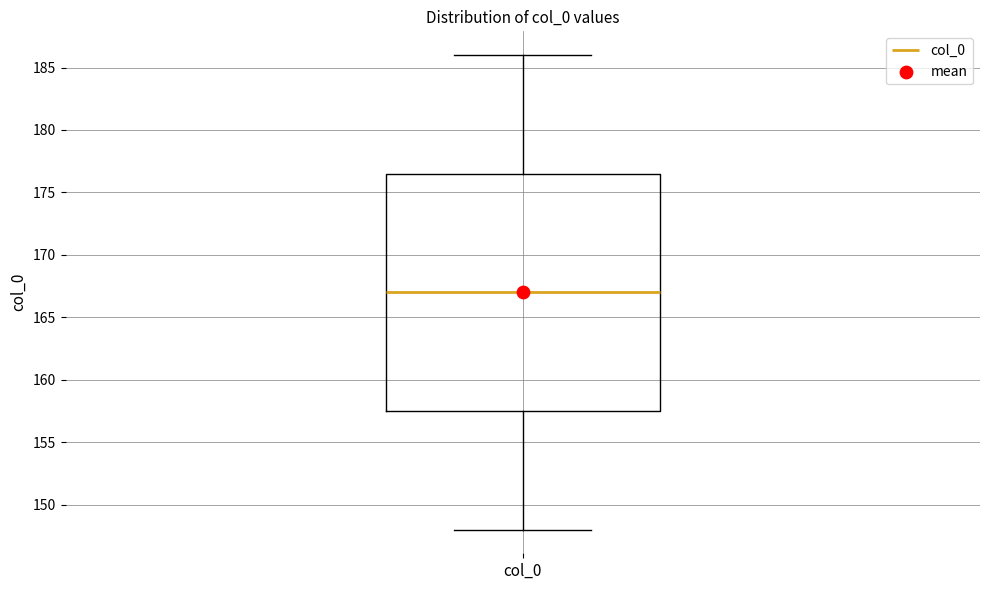

Transcribe this box plot: give where the median line is, the range the box spans, and where the two whiskers end, as read against the y-axis. The values are not printed on the chart, so give them approximately, as read against the axis.

median 167.0, box 157.5 to 176.5, whiskers 148.0 to 186.0